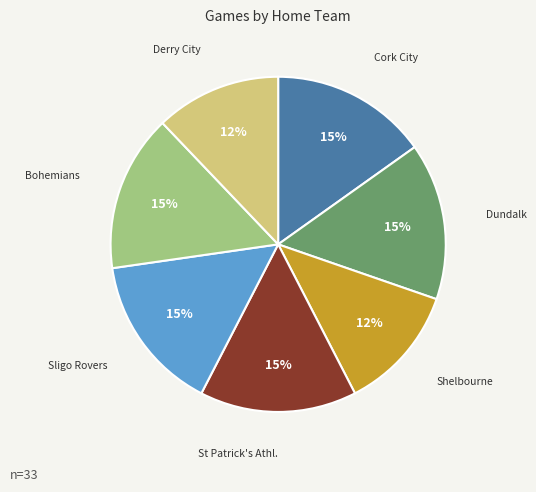

Count the number of slices in the pie.

7